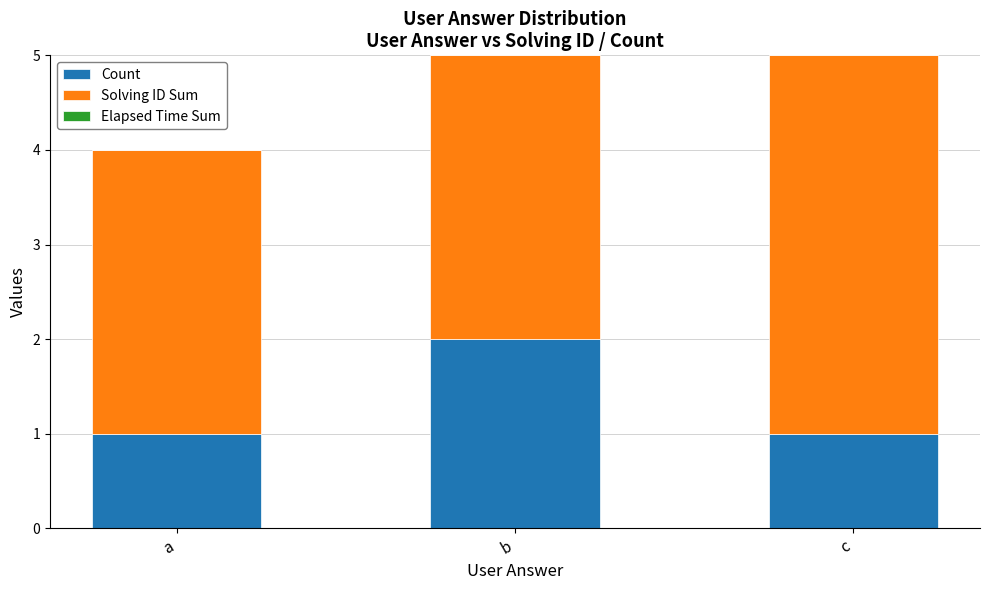

What is the total value across all series at b?

5